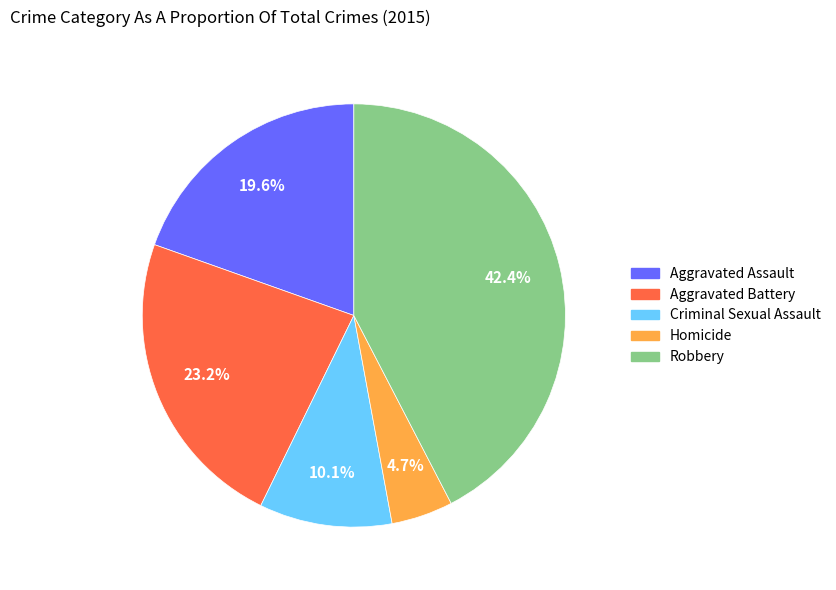

Does Aggravated Battery account for over 50% of the chart?

No